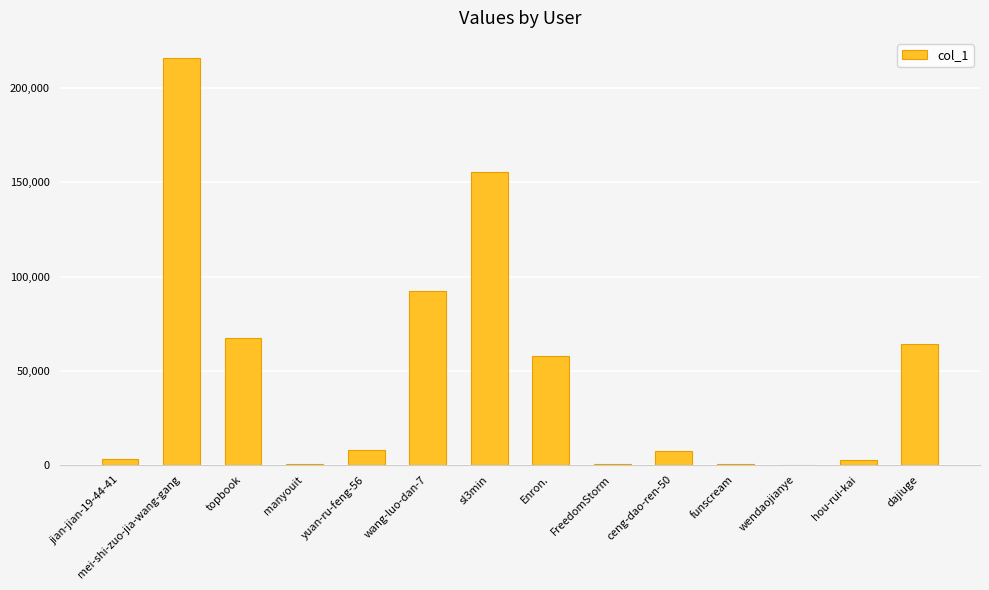

What is the sum of the values at yuan-ru-feng-56 and Enron.?

65778